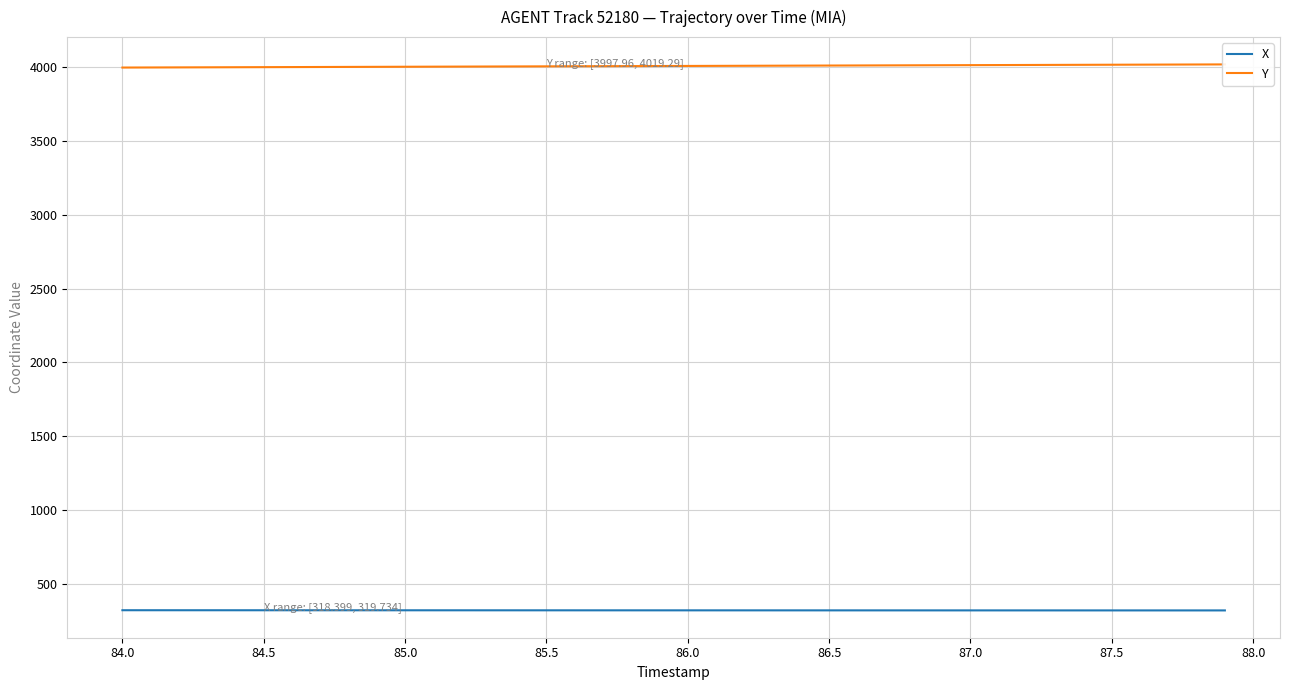

What is the highest value of the Y series?

4019.3